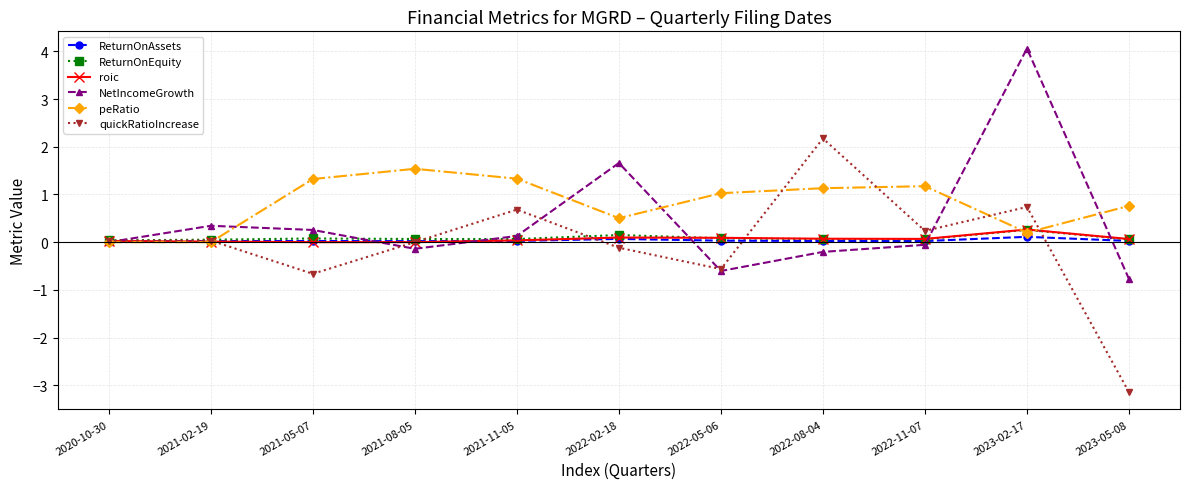

What is the difference between the maximum and second lowest values in the ReturnOnEquity series?

0.2